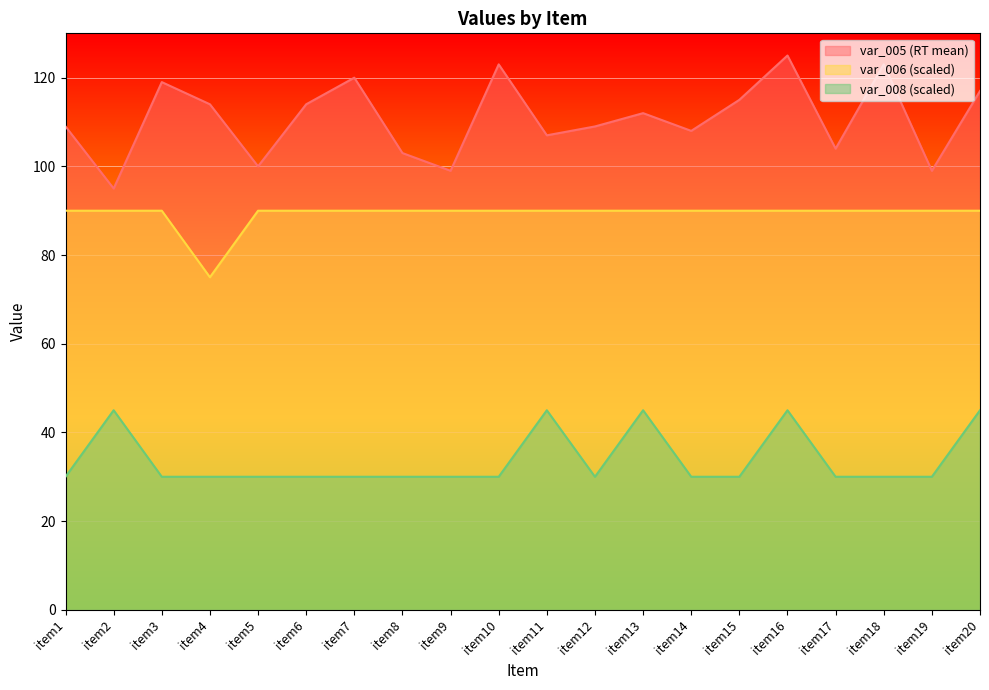

What is the difference between the second highest and minimum values in the var_008_mean_by_item series?

15